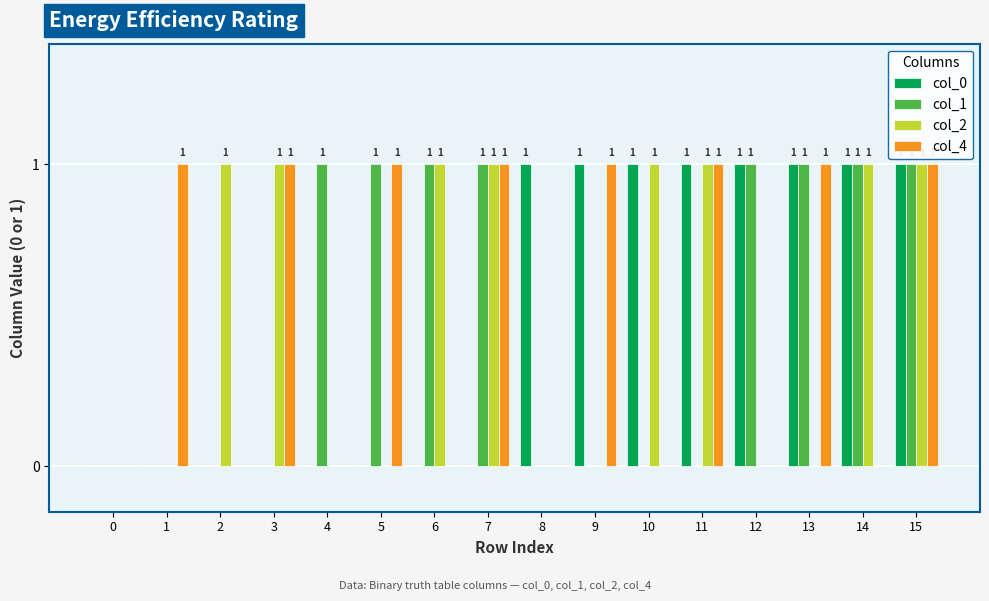

What is the sum of all col_1 values?

8